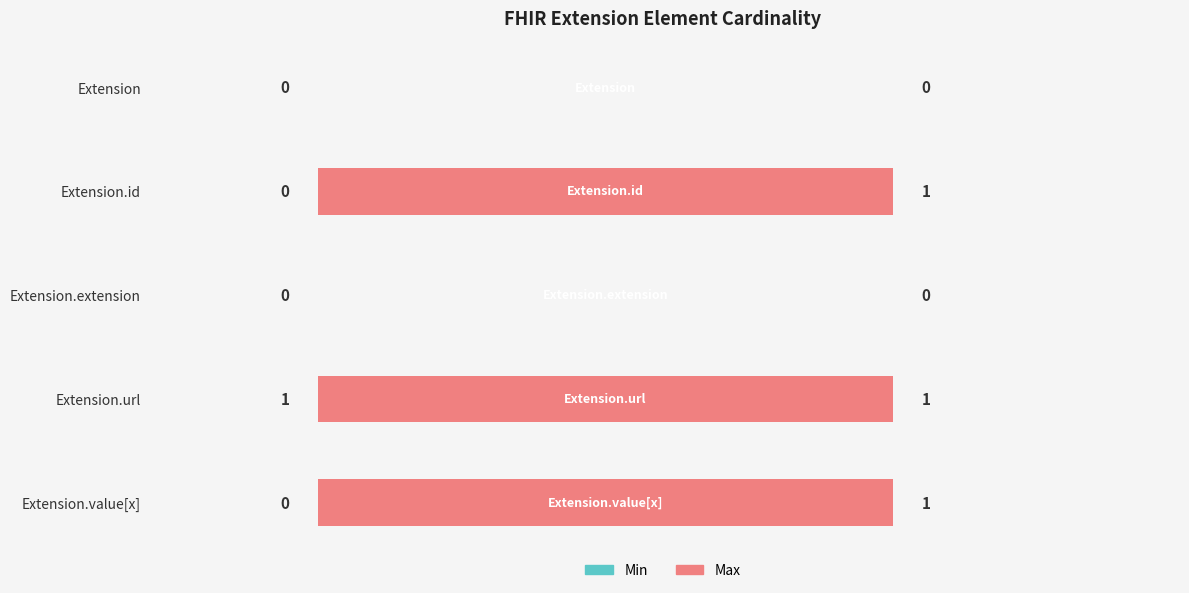

Which series has the largest total across all categories?

Max